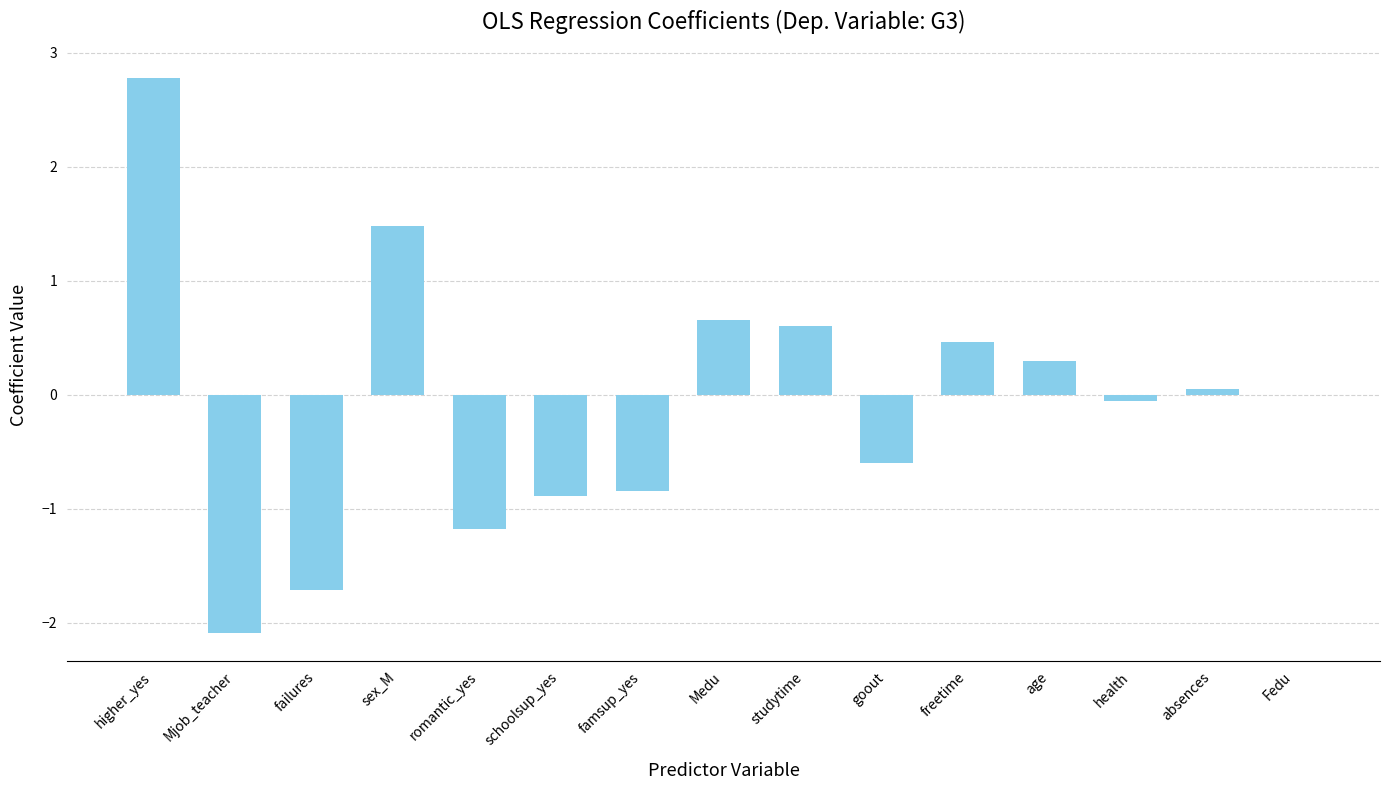

Is it true that the value at romantic_yes is -1.2?

True